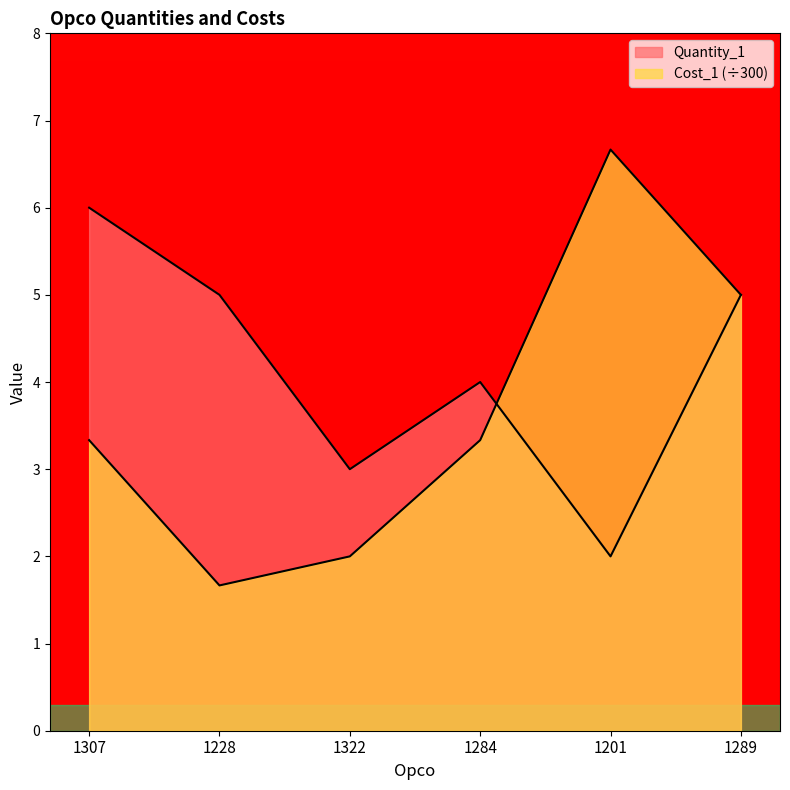

How many values in the Cost_1 series exceed 3?

4